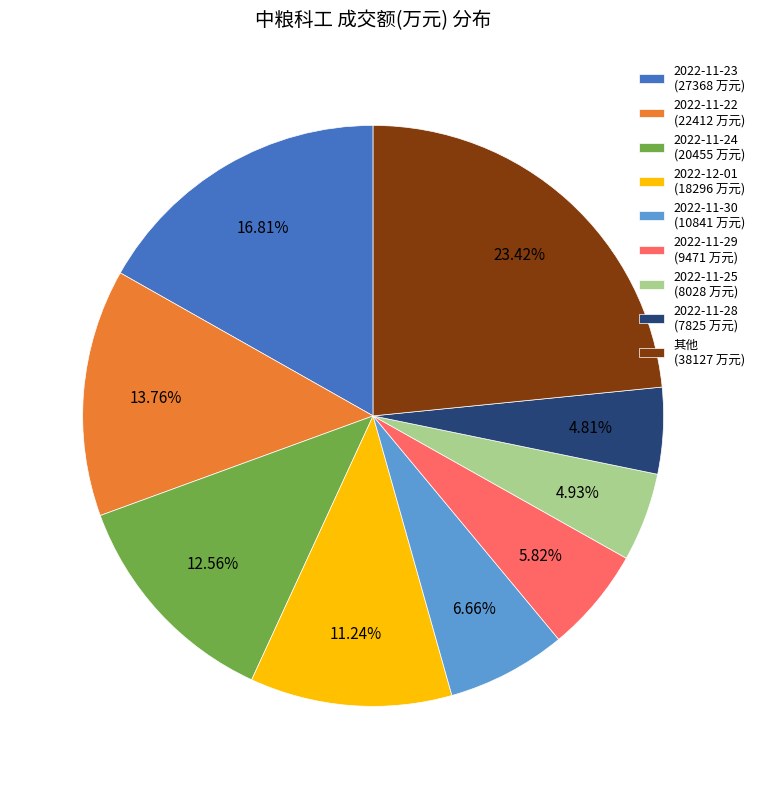

What is the largest slice in the pie chart?

其他 (38127 万元)